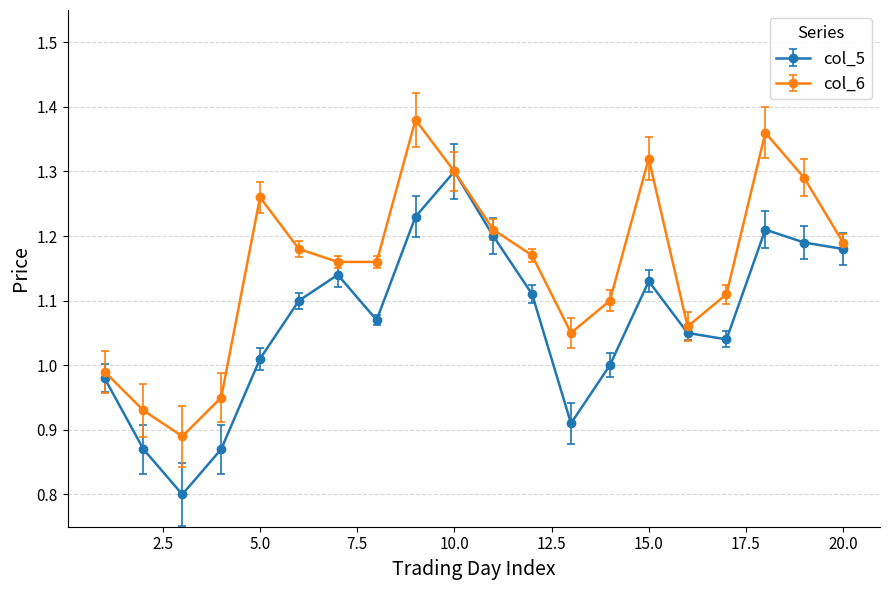

Rank the series by their maximum value, from lowest to highest.

col_5, col_6